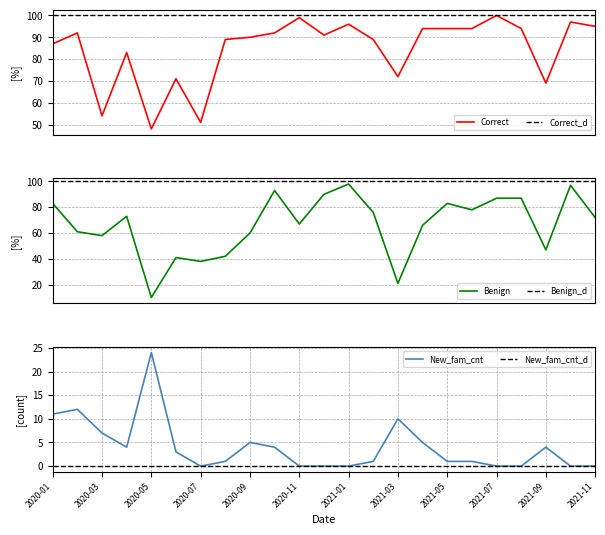

Reading left to right, extract all data points from this chart.

Correct: 2020-01=87	2020-02=92	2020-03=54	2020-04=83	2020-05=48	2020-06=71	2020-07=51	2020-08=89	2020-09=90	2020-10=92	2020-11=99	2020-12=91	2021-01=96	2021-02=89	2021-03=72	2021-04=94	2021-05=94	2021-06=94	2021-07=100	2021-08=94	2021-09=69	2021-10=97	2021-11=95
Benign: 2020-01=83	2020-02=61	2020-03=58	2020-04=73	2020-05=10	2020-06=41	2020-07=38	2020-08=42	2020-09=60	2020-10=93	2020-11=67	2020-12=90	2021-01=98	2021-02=76	2021-03=21	2021-04=66	2021-05=83	2021-06=78	2021-07=87	2021-08=87	2021-09=47	2021-10=97	2021-11=72
New_fam_cnt: 2020-01=11	2020-02=12	2020-03=7	2020-04=4	2020-05=24	2020-06=3	2020-07=0	2020-08=1	2020-09=5	2020-10=4	2020-11=0	2020-12=0	2021-01=0	2021-02=1	2021-03=10	2021-04=5	2021-05=1	2021-06=1	2021-07=0	2021-08=0	2021-09=4	2021-10=0	2021-11=0